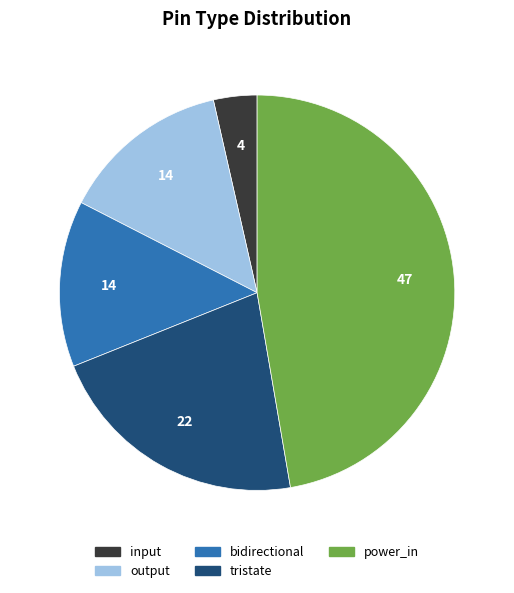

Is there a majority slice in this chart?

No